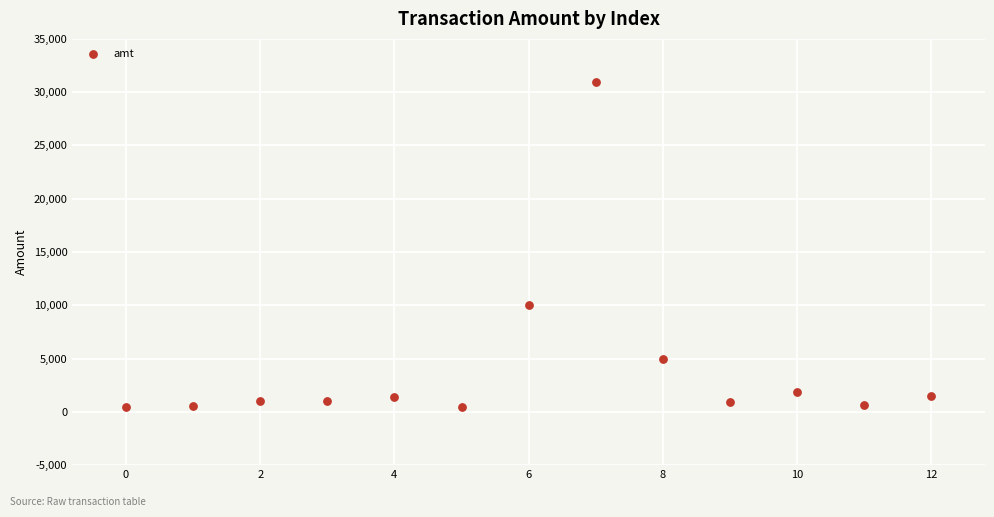

What Y value in the scatter plot is closest to 15749?

10000.0